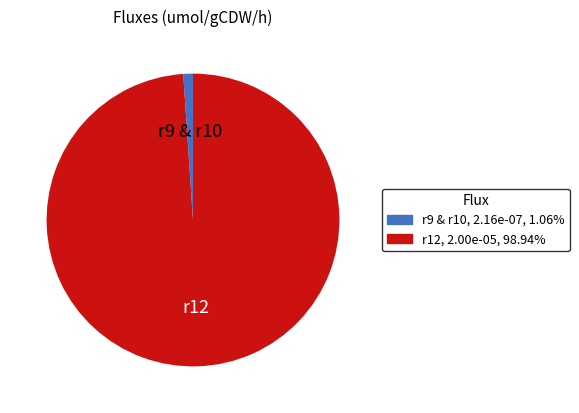

Is there any slice that represents more than half of the pie?

Yes